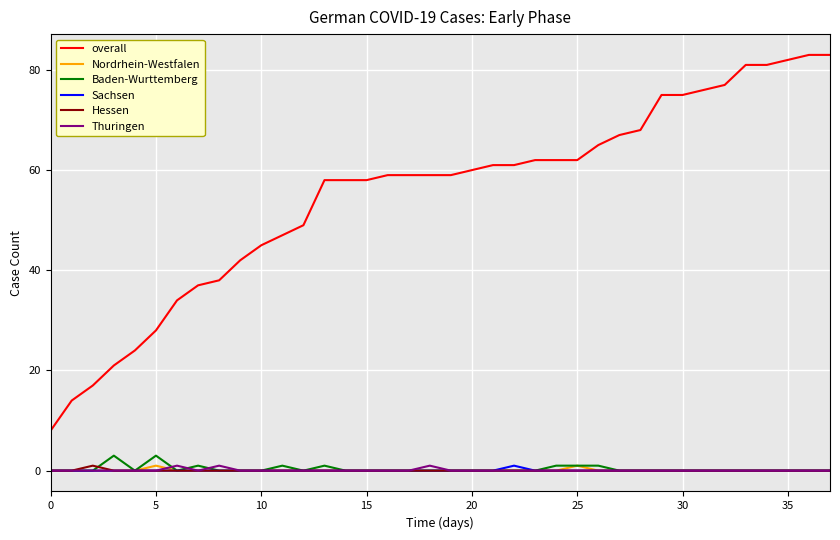

What is the maximum value shown in the chart?

83